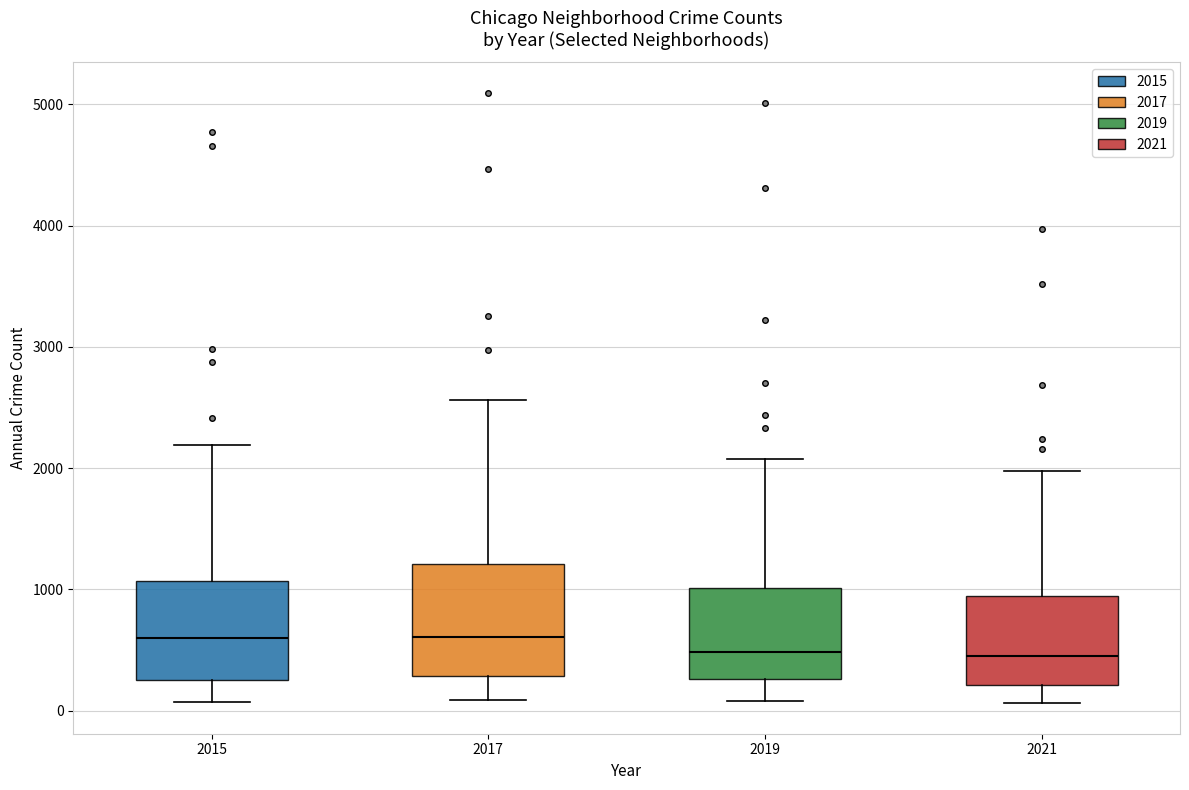

Which box is the tallest, from its lower edge to its upper edge?

2017